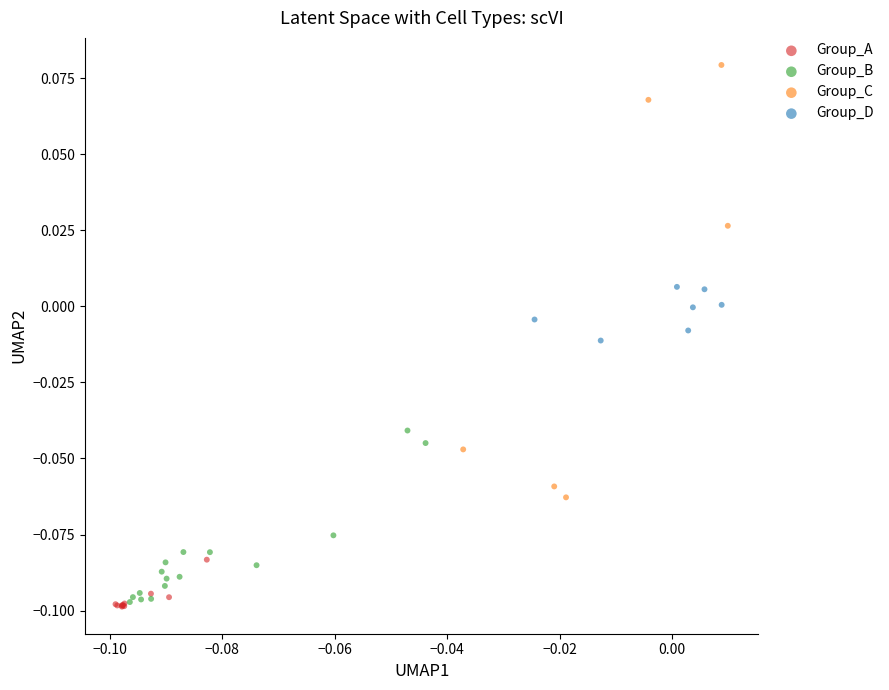

What are all the series names shown in the legend?

Group_A, Group_B, Group_C, Group_D